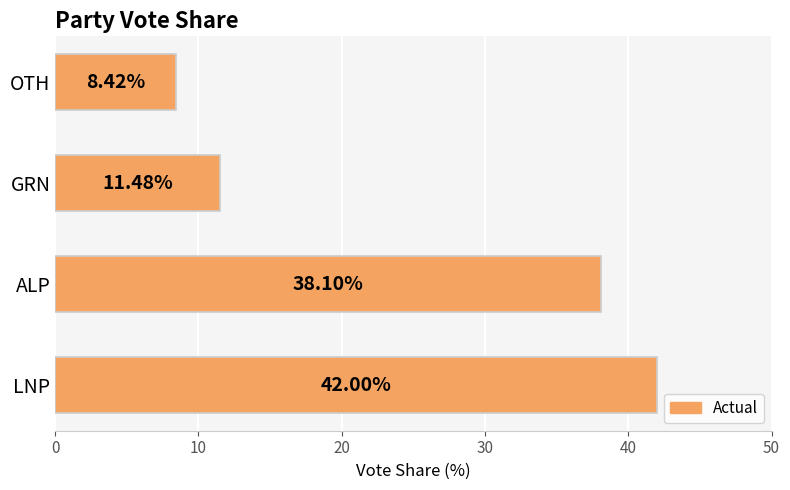

Where is the data nearest to the value 25?

ALP